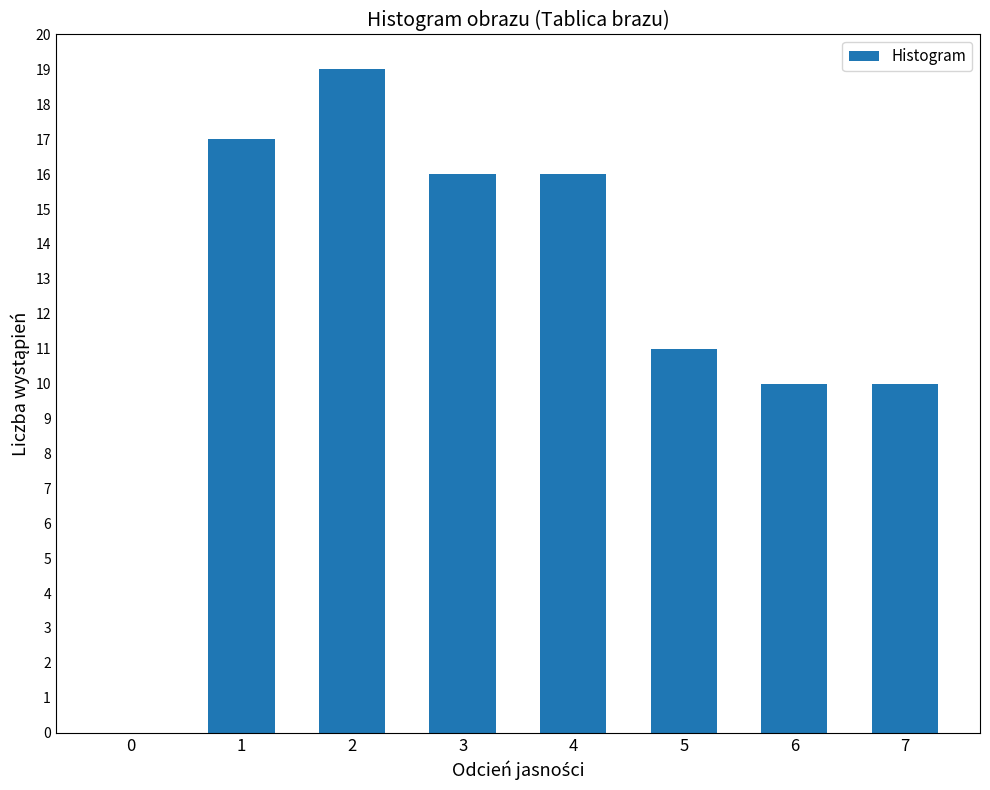

What is the change in value from 4 to 6?

-6